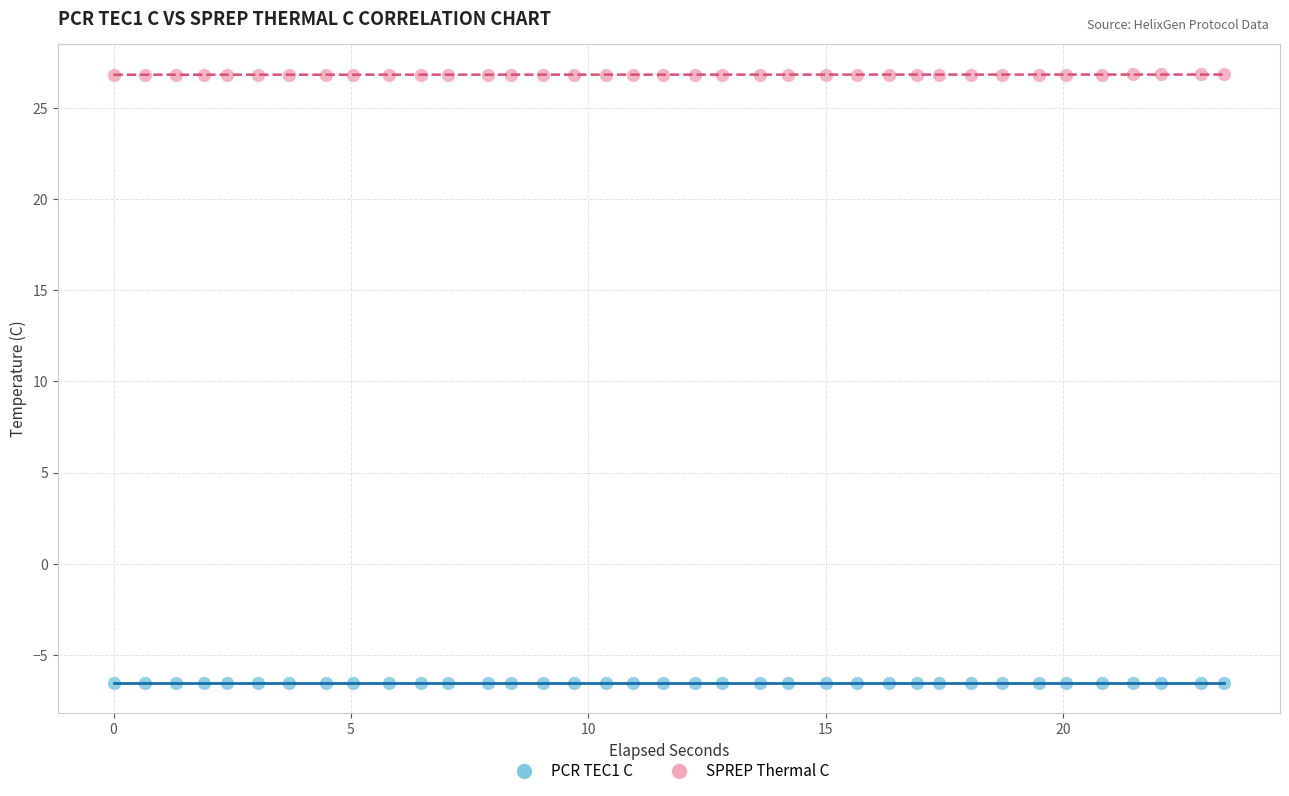

Which series contains the lowest Y value?

PCR TEC1 C